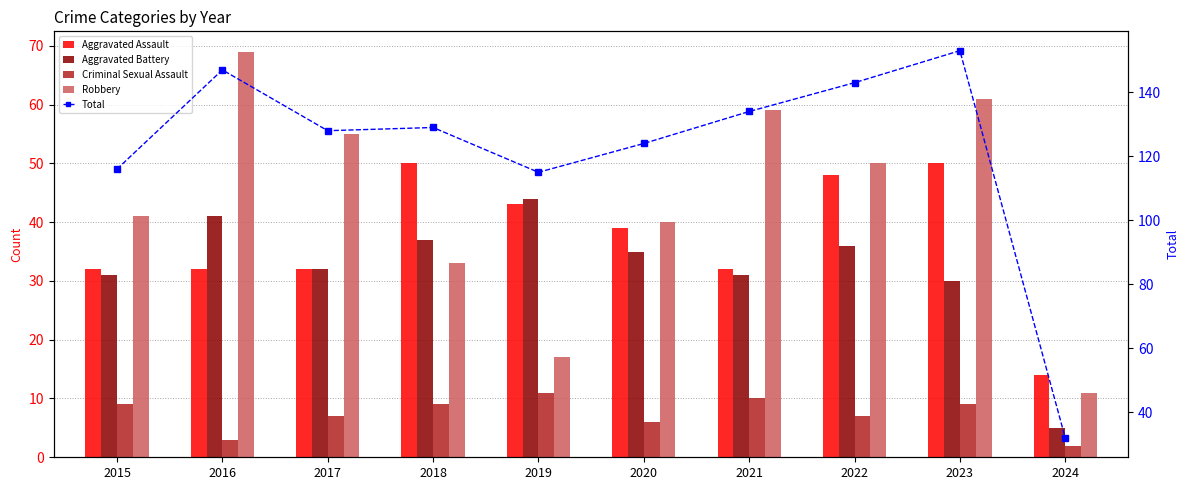

Between 2024 and 2019, which is larger?

2019